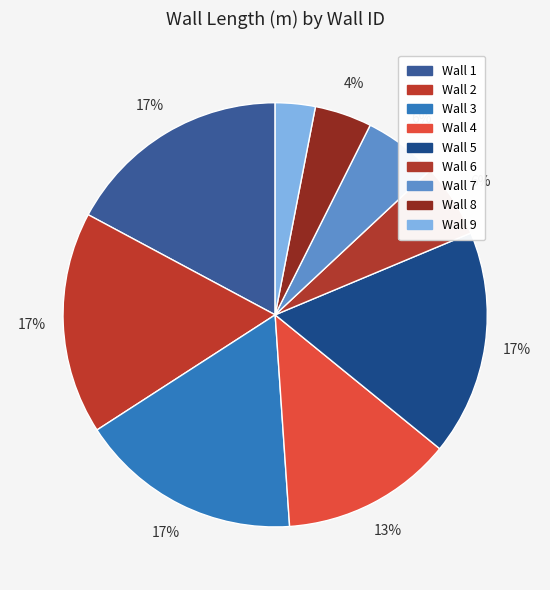

What is the total percentage of Wall 9 and Wall 7?

8.7%